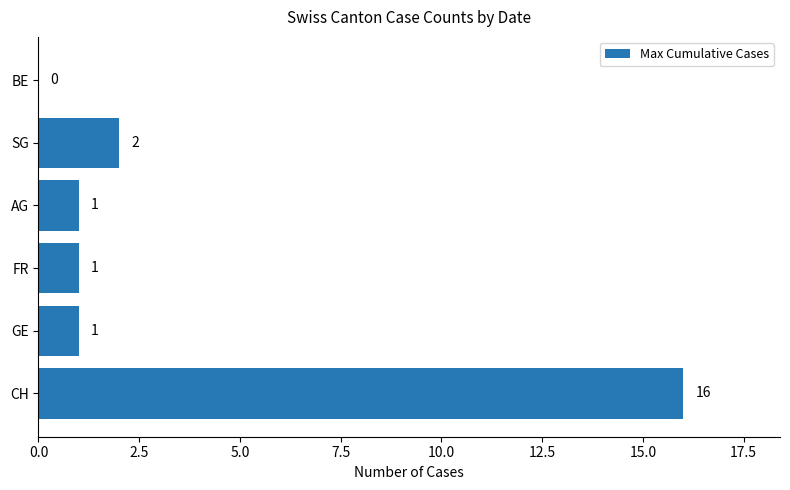

What is the average value?

4